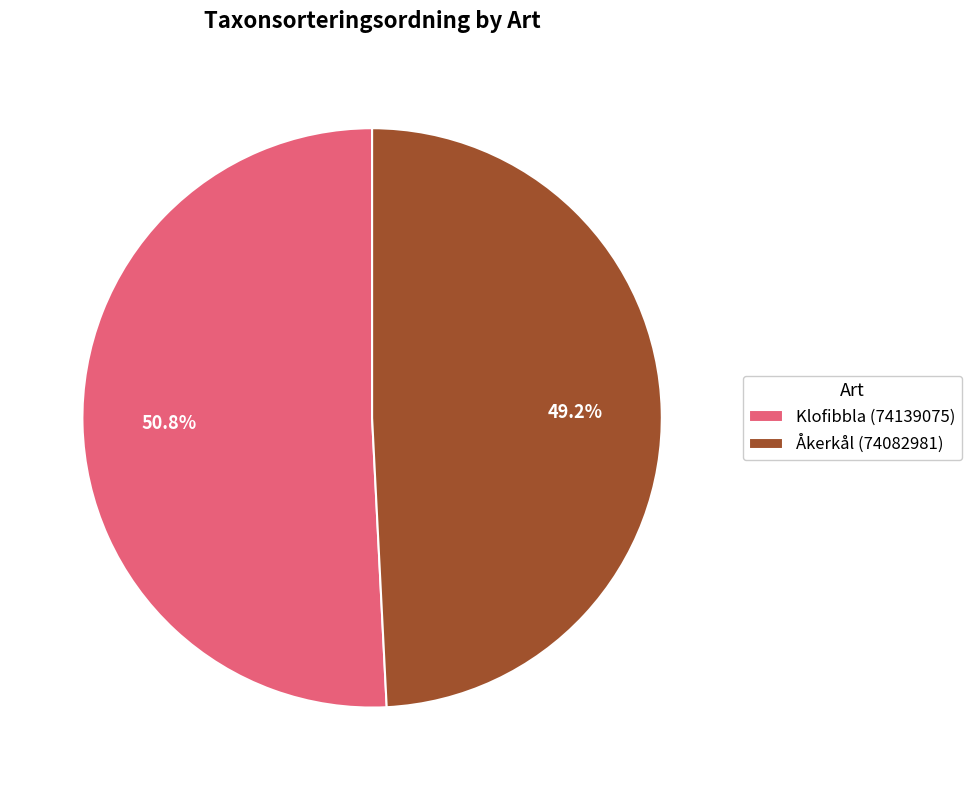

Is it true that Åkerkål (74082981) is 37% of the pie?

False